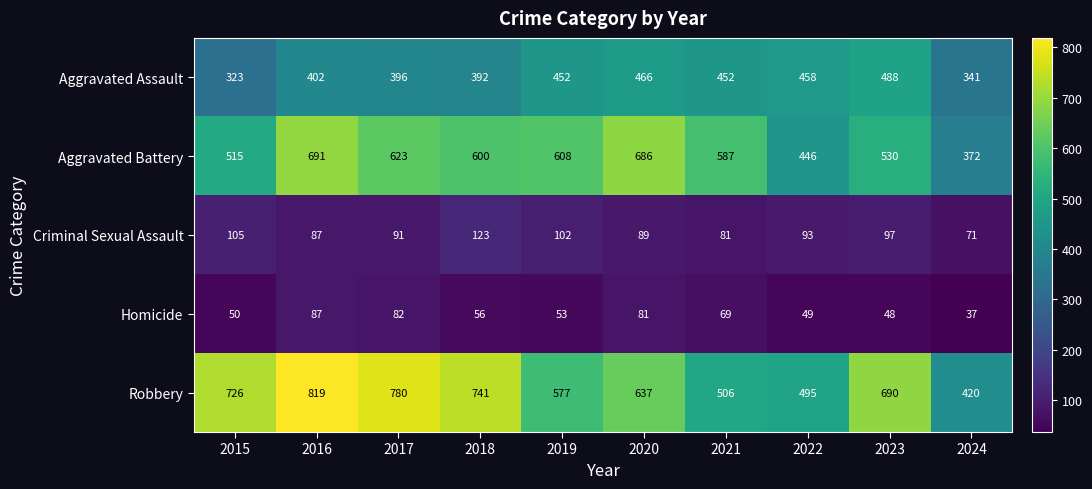

How many distinct data groups are displayed?

5